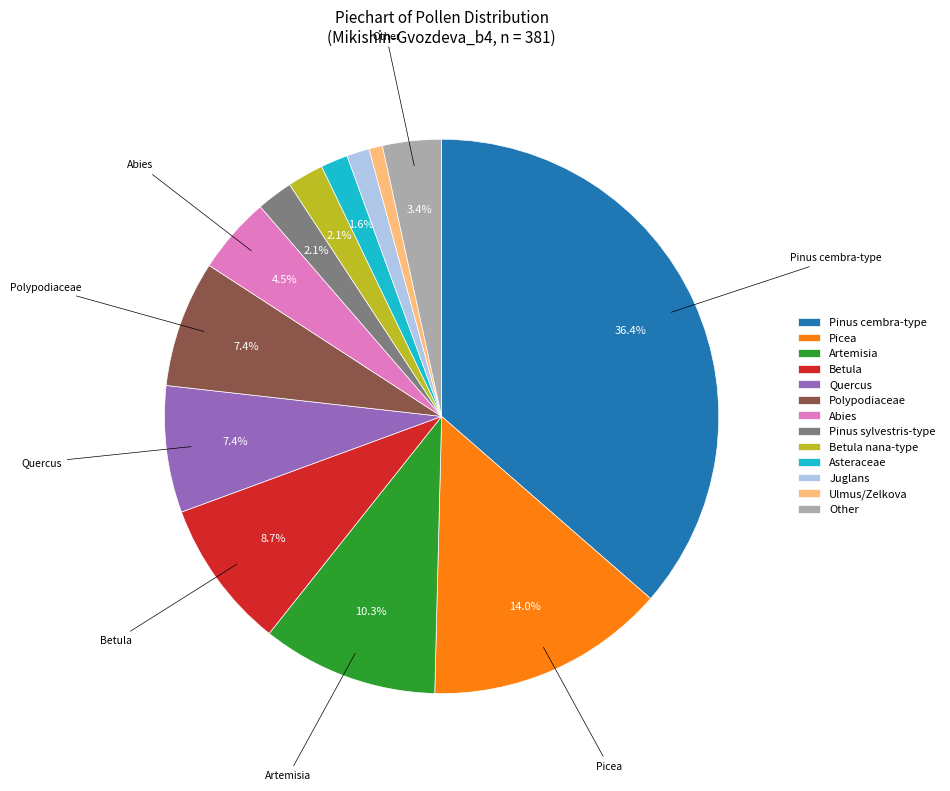

What percentage is NOT represented by Pinus sylvestris-type?

97.9%